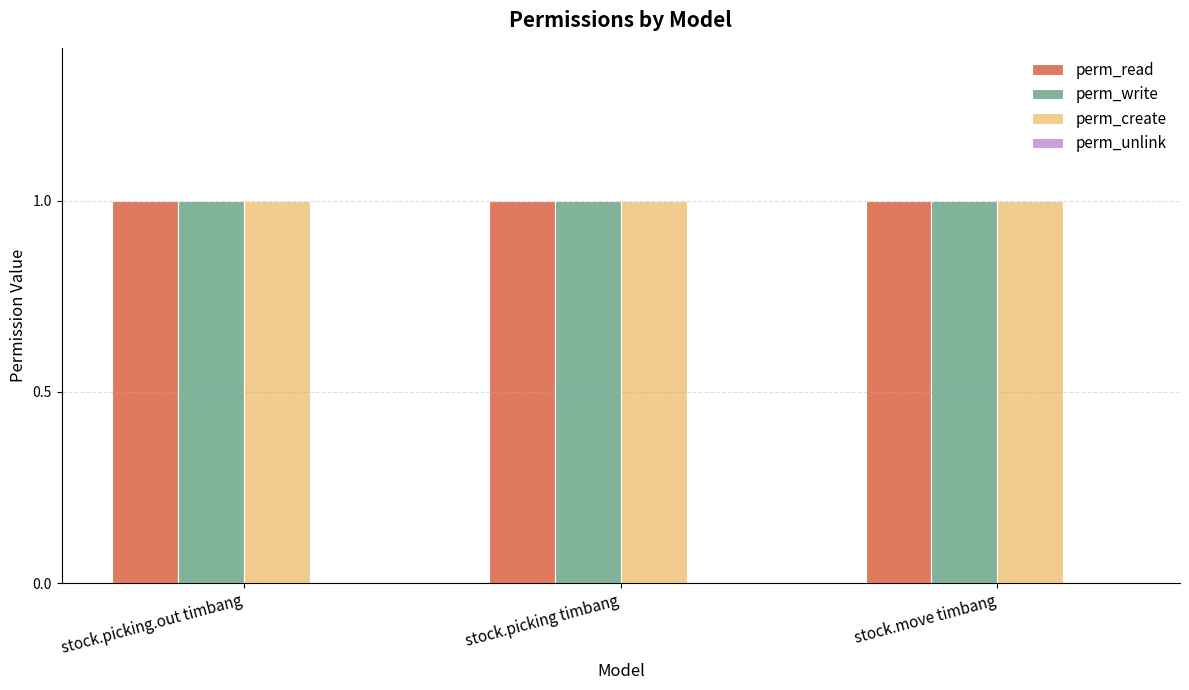

What is the maximum value for perm_write?

1